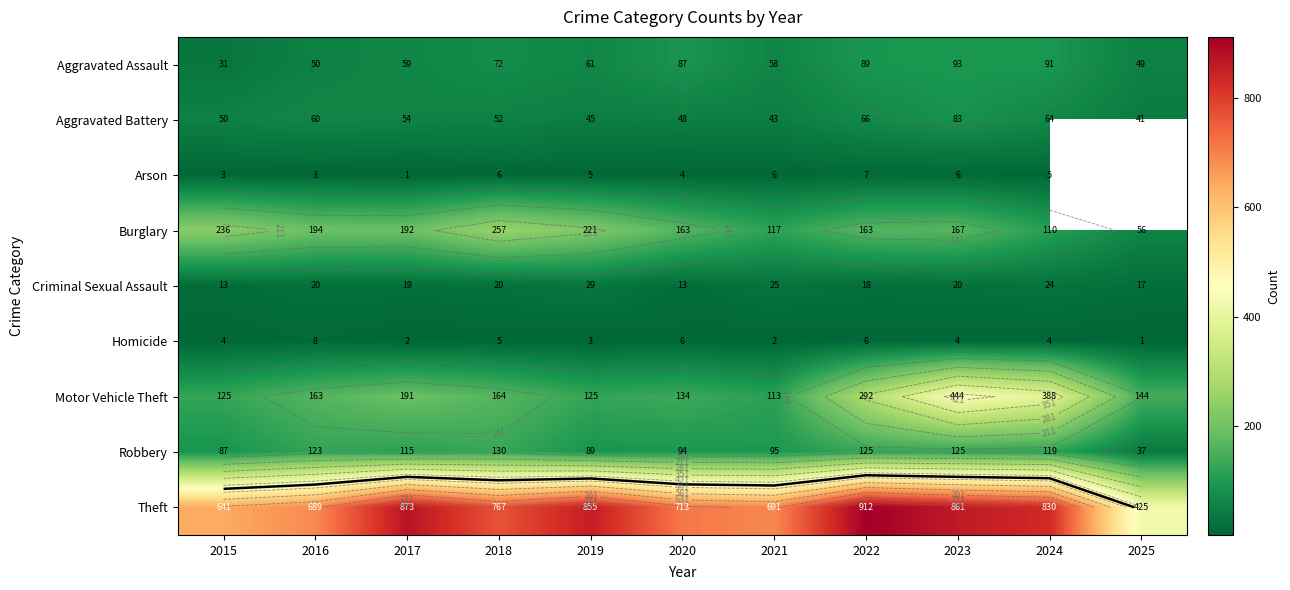

What is the sum of the Robbery values at 2015 and 2020?

181.0